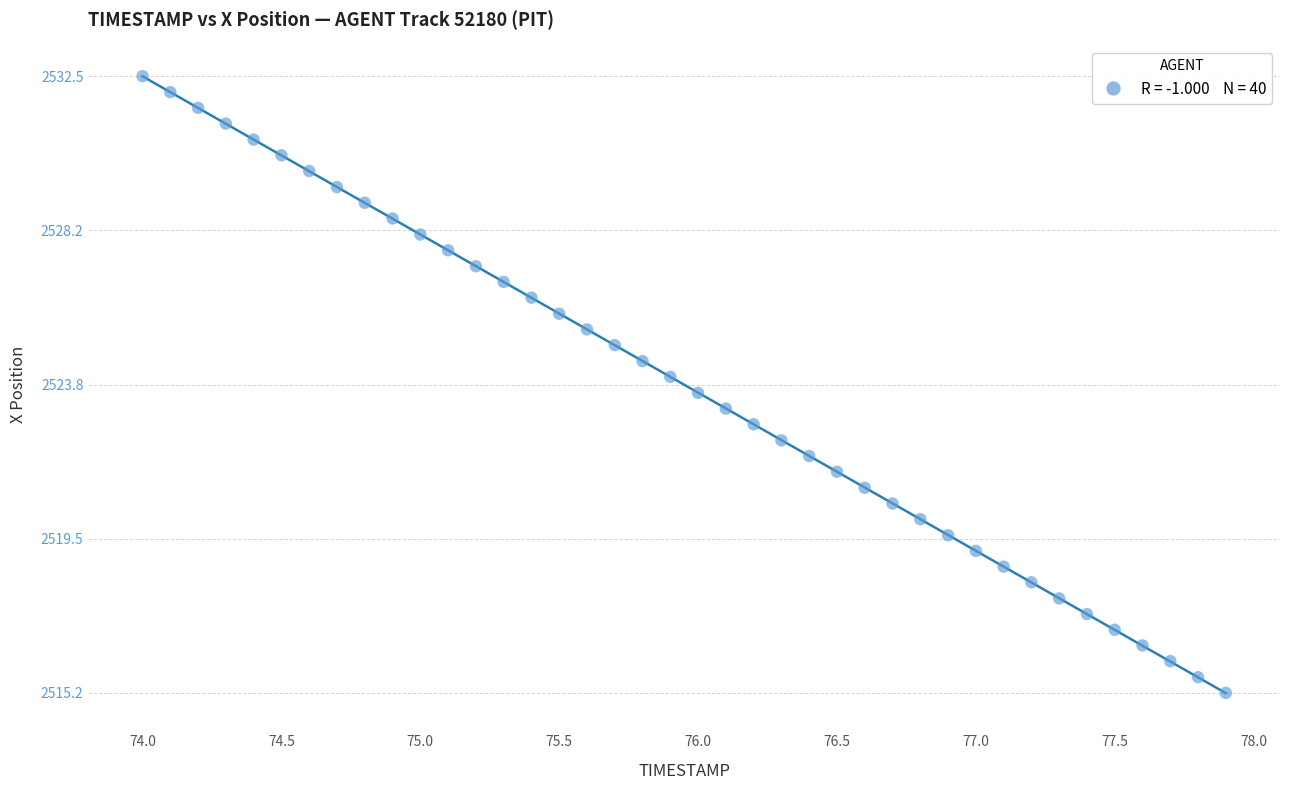

What is the range of X values (max minus min)?

3.9